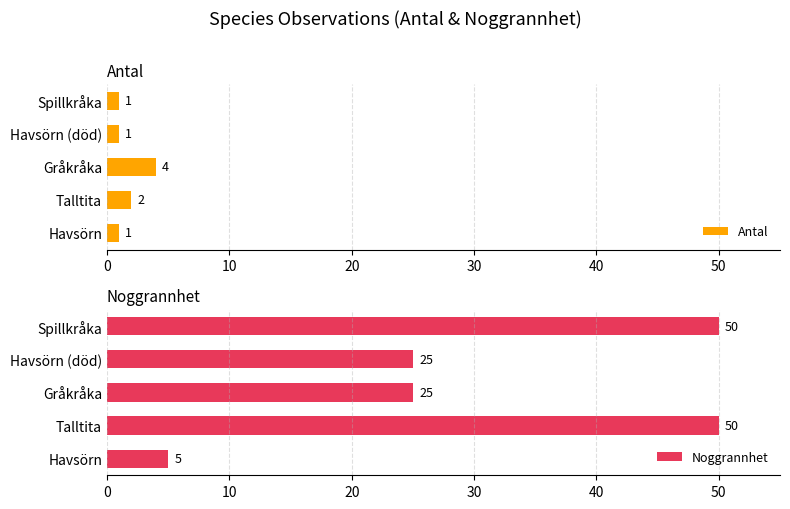

What is the minimum value shown in the chart?

1